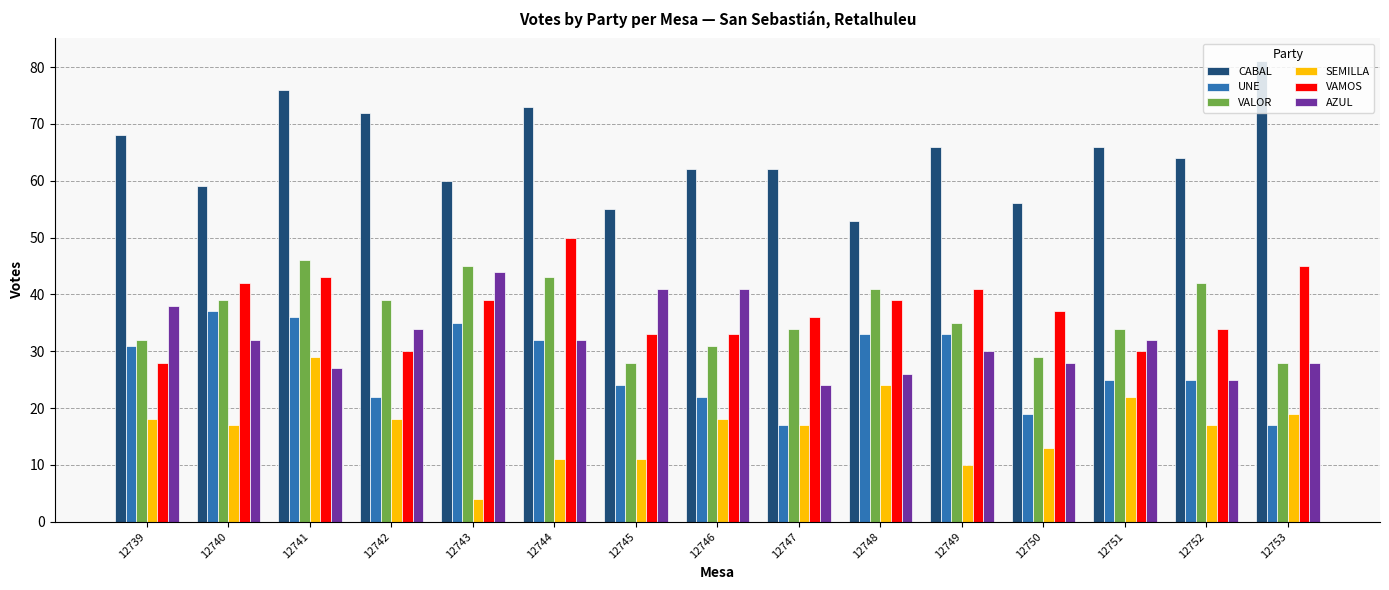

What is the difference between the second highest and minimum values in the VAMOS series?

17